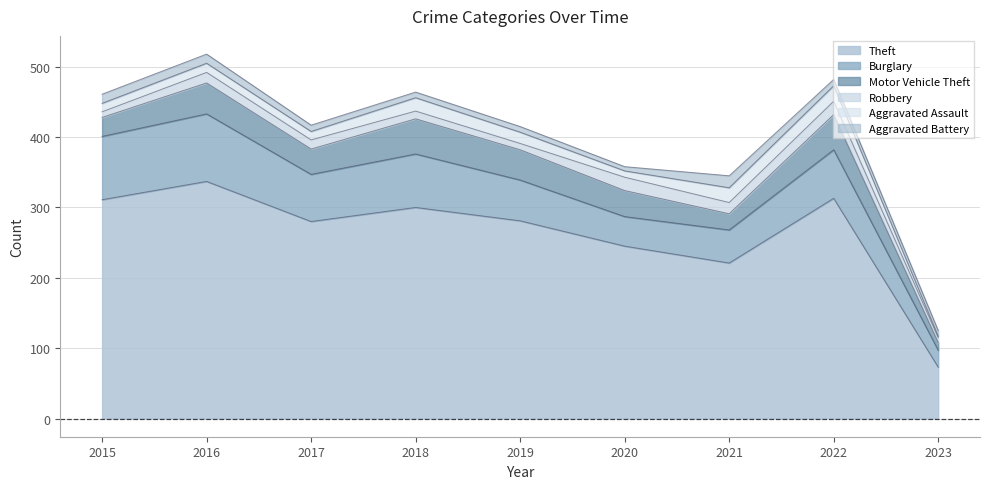

At which label does Robbery first exceed 13?

2016